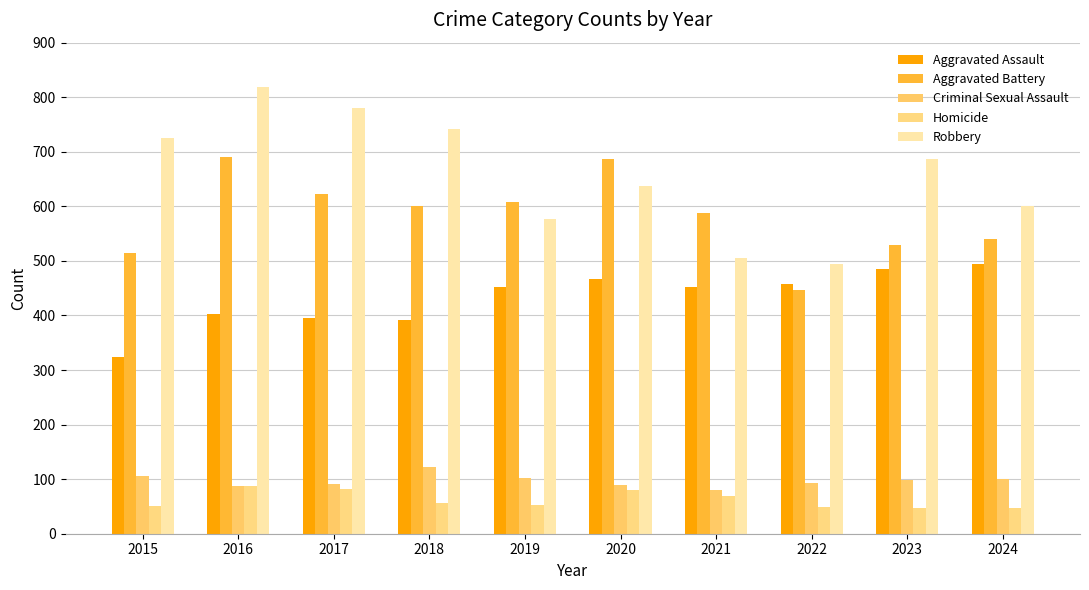

Reading left to right, what are all the values shown in this chart?

Aggravated Assault: 2015=323	2016=402	2017=396	2018=392	2019=452	2020=466	2021=452	2022=458	2023=486	2024=495
Aggravated Battery: 2015=515	2016=691	2017=623	2018=600	2019=608	2020=686	2021=587	2022=446	2023=529	2024=541
Criminal Sexual Assault: 2015=105	2016=87	2017=91	2018=123	2019=102	2020=89	2021=81	2022=93	2023=98	2024=101
Homicide: 2015=50	2016=87	2017=82	2018=56	2019=53	2020=81	2021=69	2022=49	2023=48	2024=48
Robbery: 2015=726	2016=819	2017=780	2018=741	2019=577	2020=637	2021=506	2022=495	2023=687	2024=600